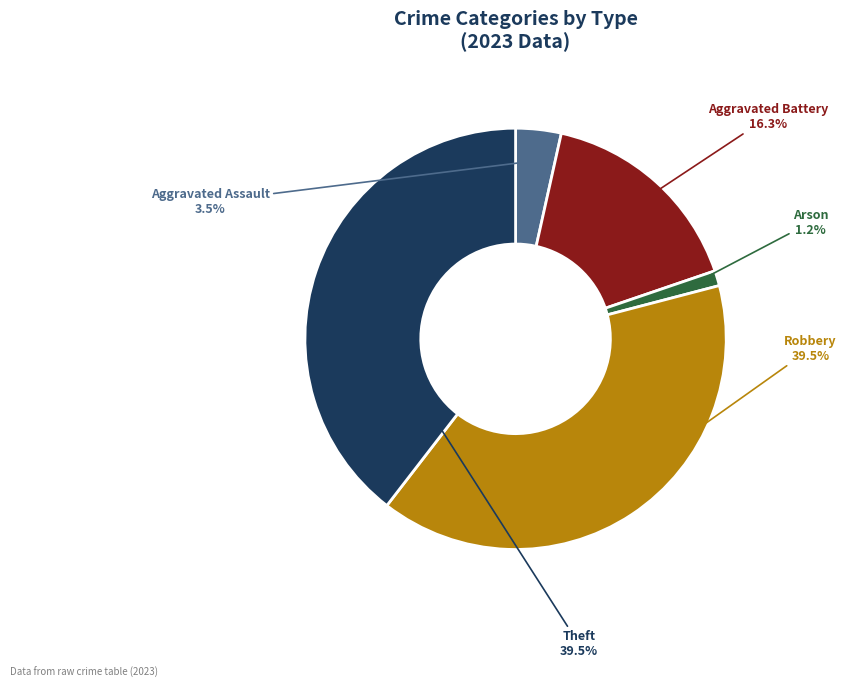

Does any single category account for the majority?

No